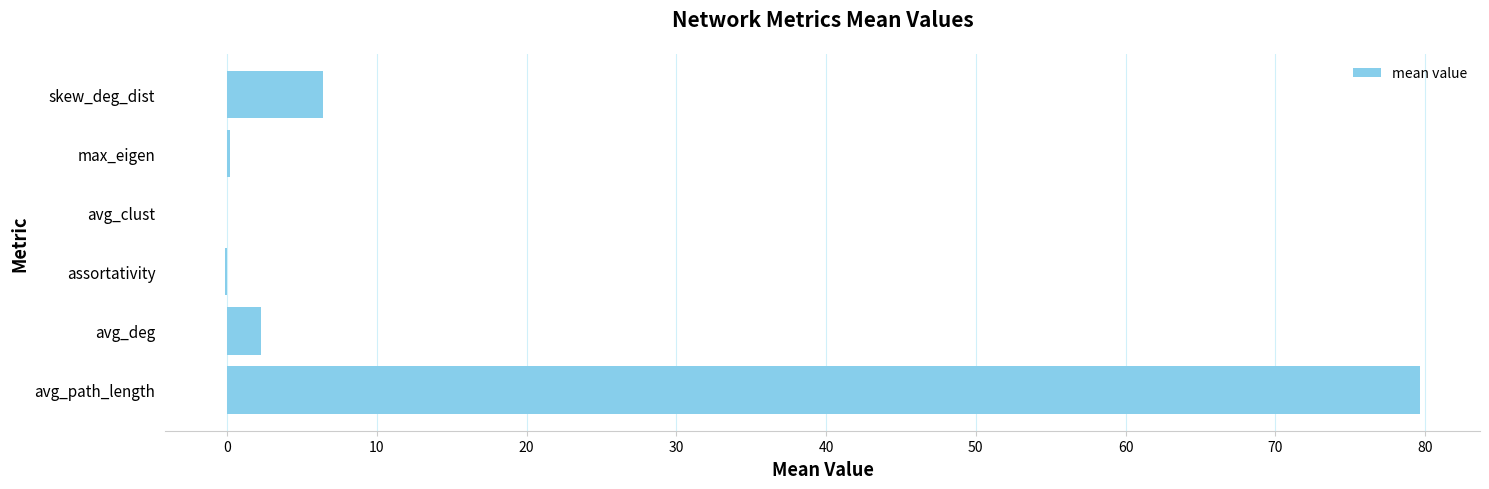

Are the bars grouped side by side (vs. stacked)?

No